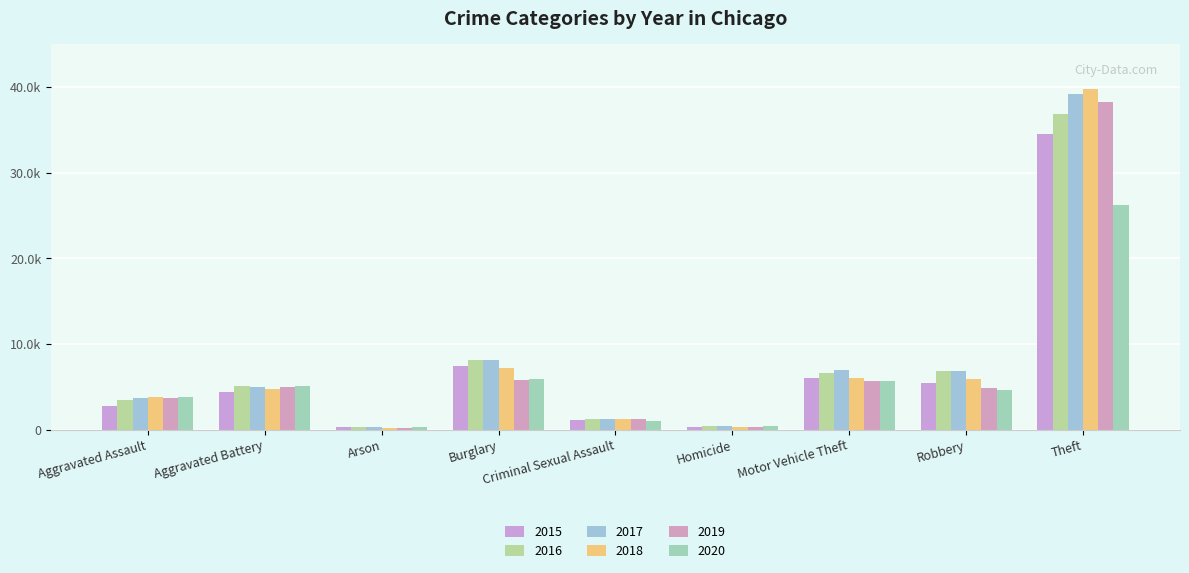

Which series has the largest range (max minus min)?

2018